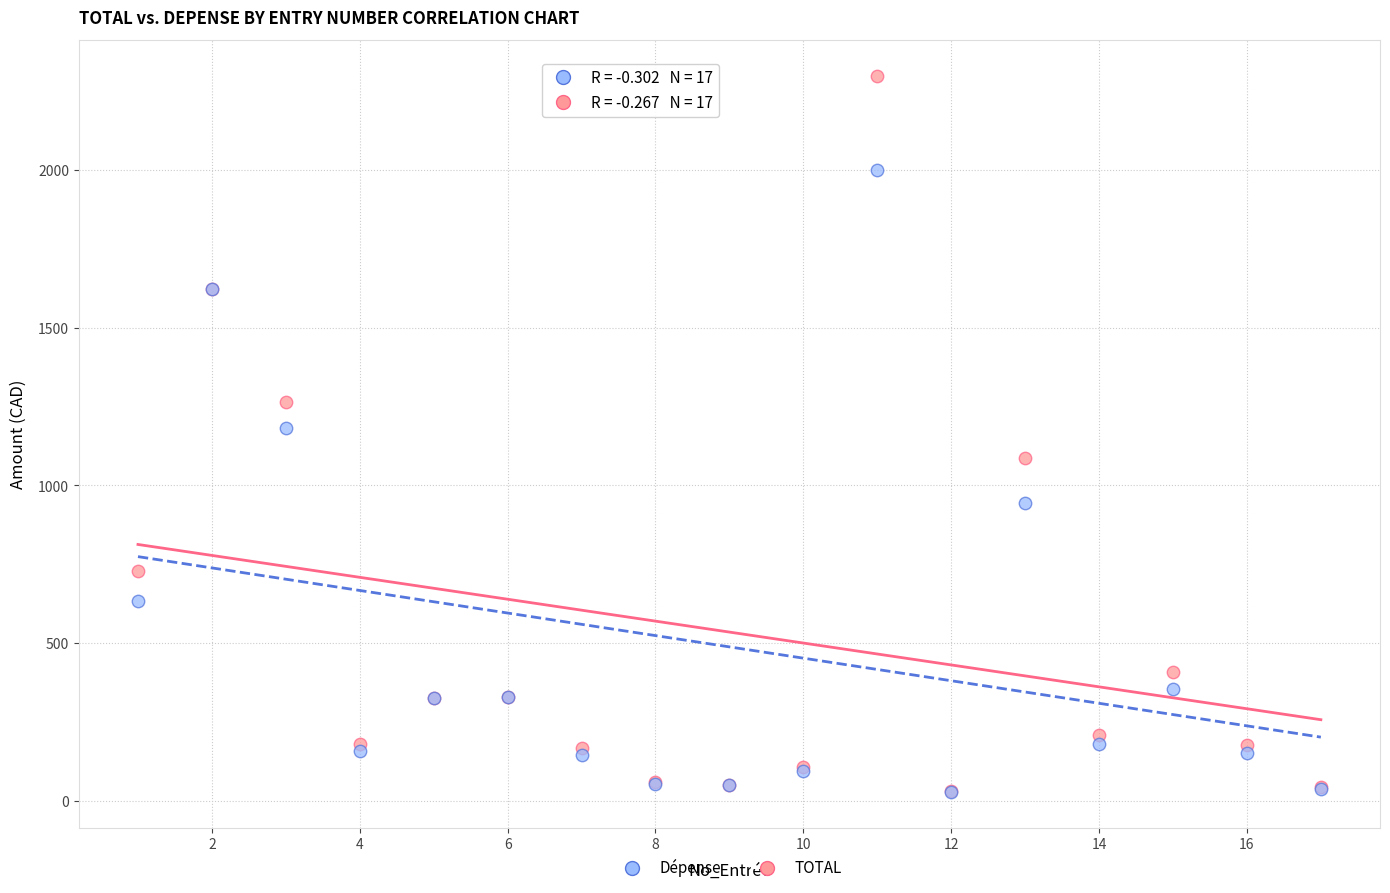

What are all the series names shown in the legend?

Dépense, TOTAL